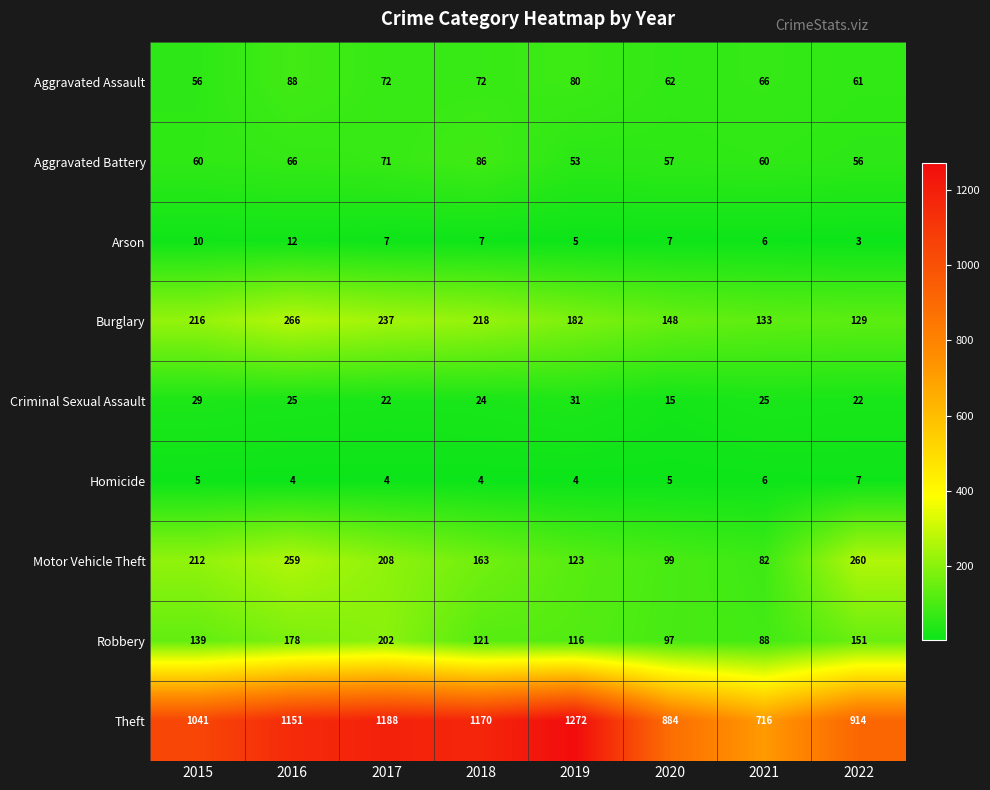

Which category has the lowest value in the Theft series?

2021